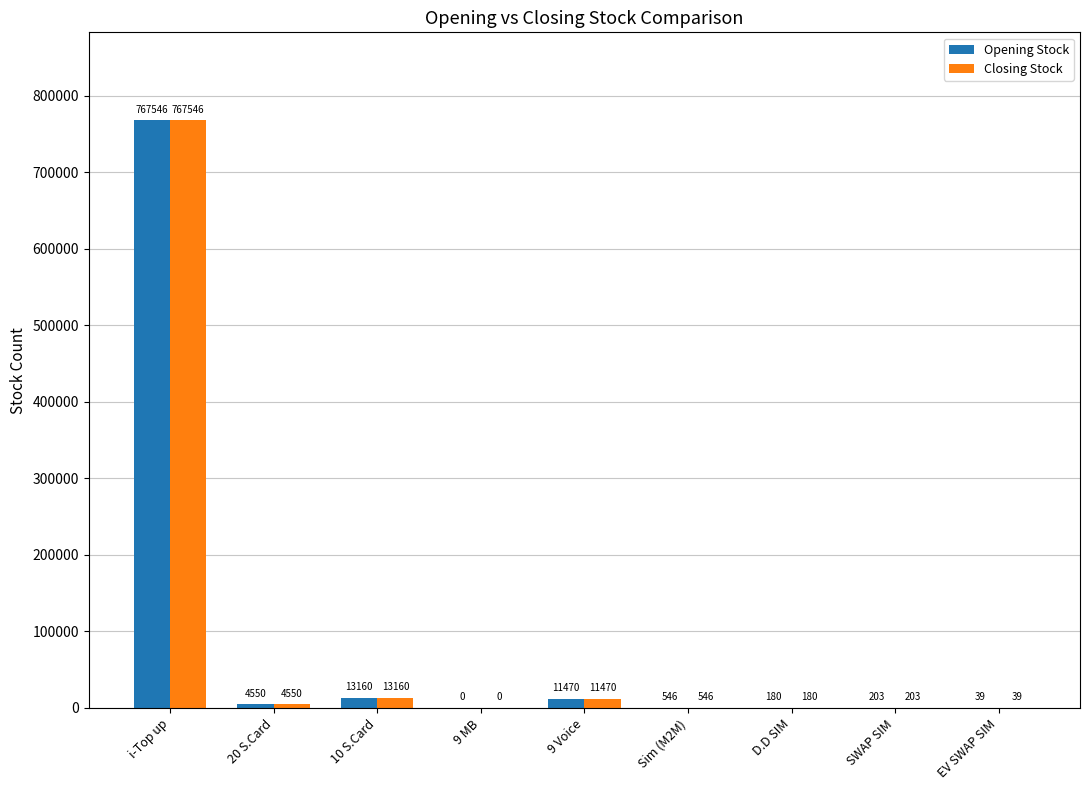

The Closing Stock series shows 180 at D.D SIM. True or false?

True